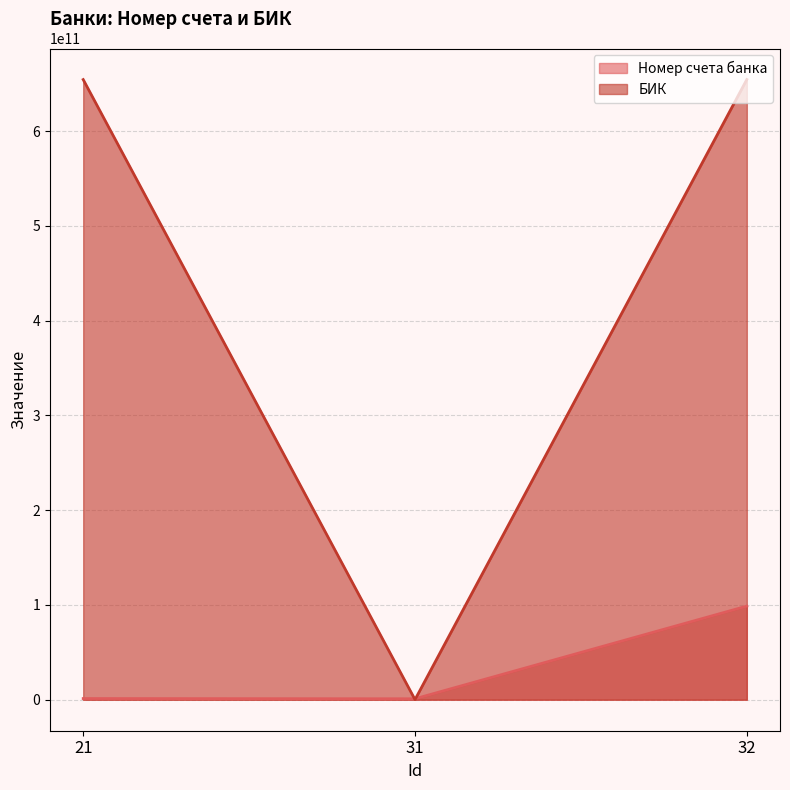

What is the value of the Номер счета банка point at the 1st from the left?

1234567890